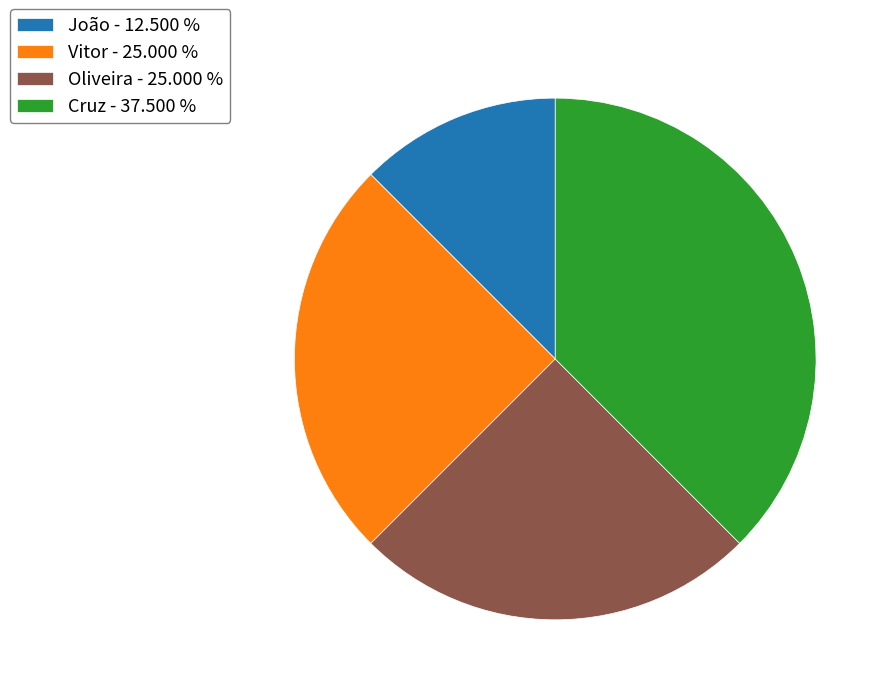

Is it true that Vitor is 25% of the pie?

True